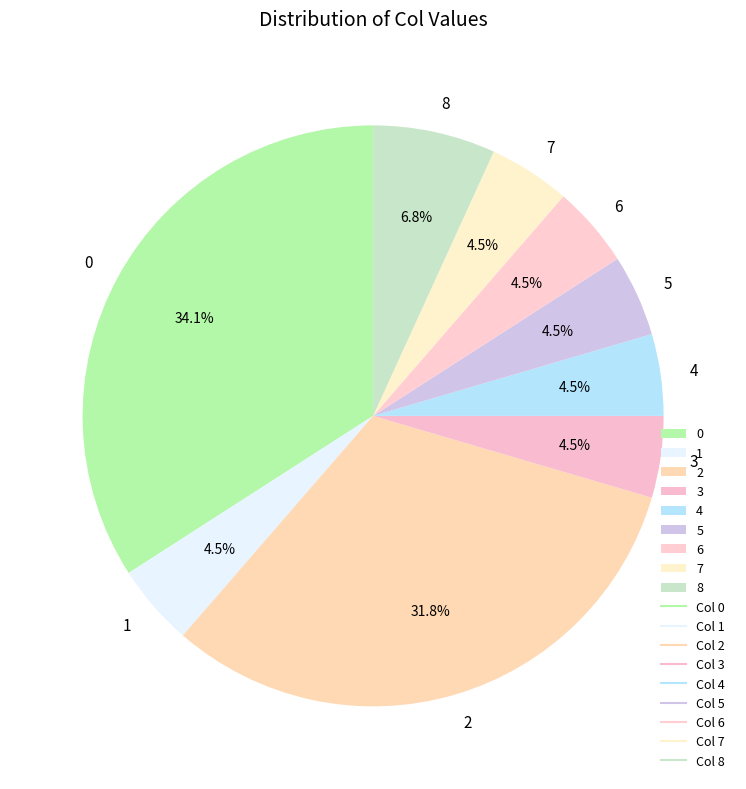

Do 0 and 8 together represent more than half of the pie?

No